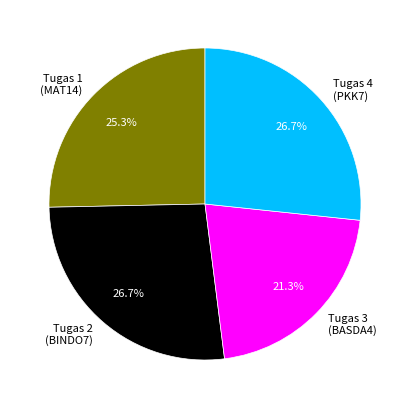

To the nearest percent, what portion does Tugas 1 (MAT14) represent?

25%